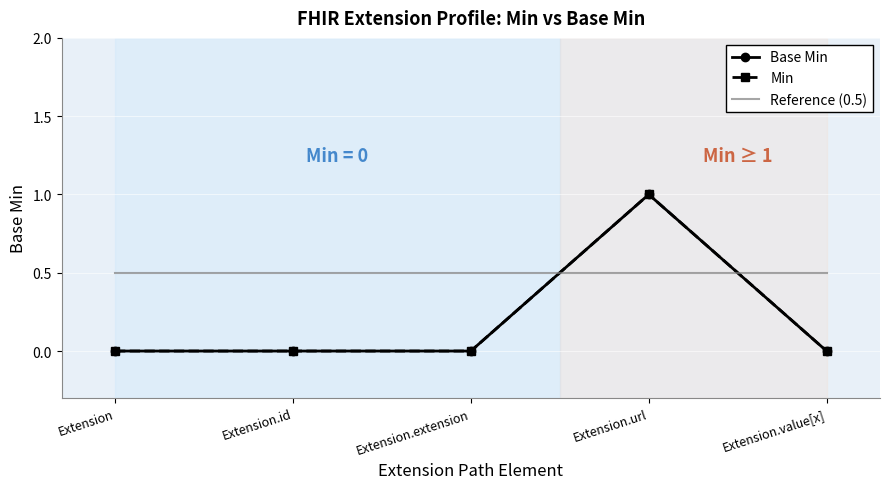

Which series has the largest total across all categories?

Reference (0.5)